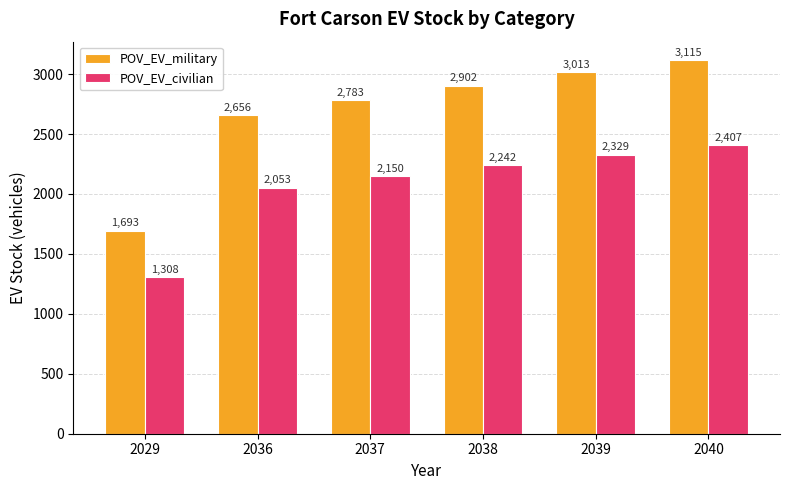

What is the value of the POV_EV_military bar at the 1st from the left?

1693.0